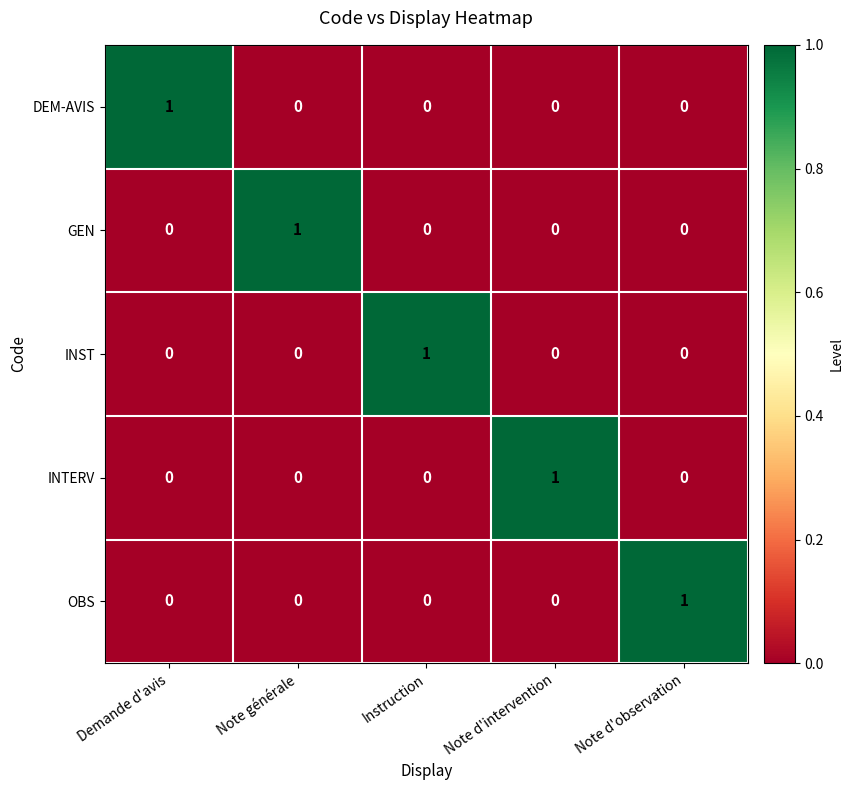

Count the number of data series in this chart.

5